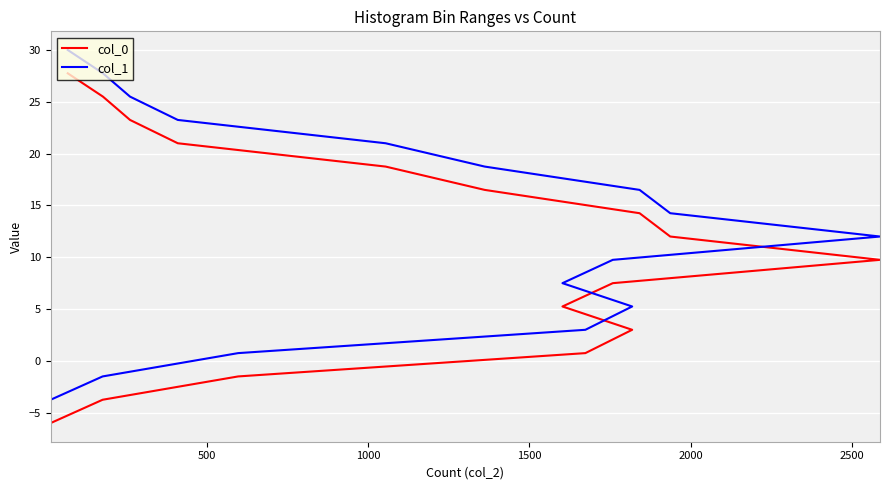

Is the value of col_0 at 1000 greater than the value of col_1 at 9?

No